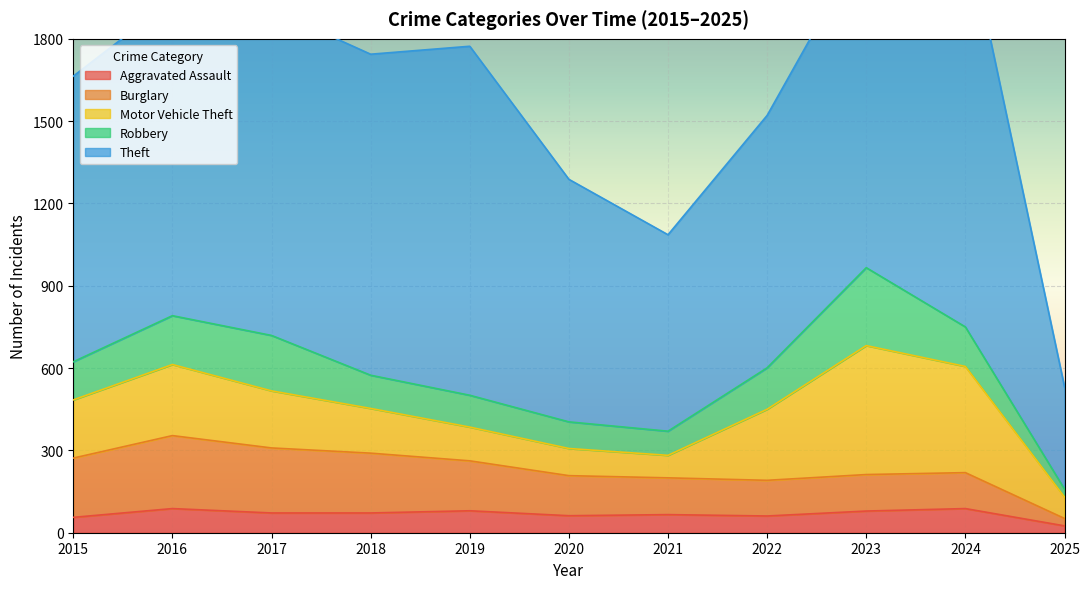

True or false: Aggravated Assault has a value of 56 at 2015.

True